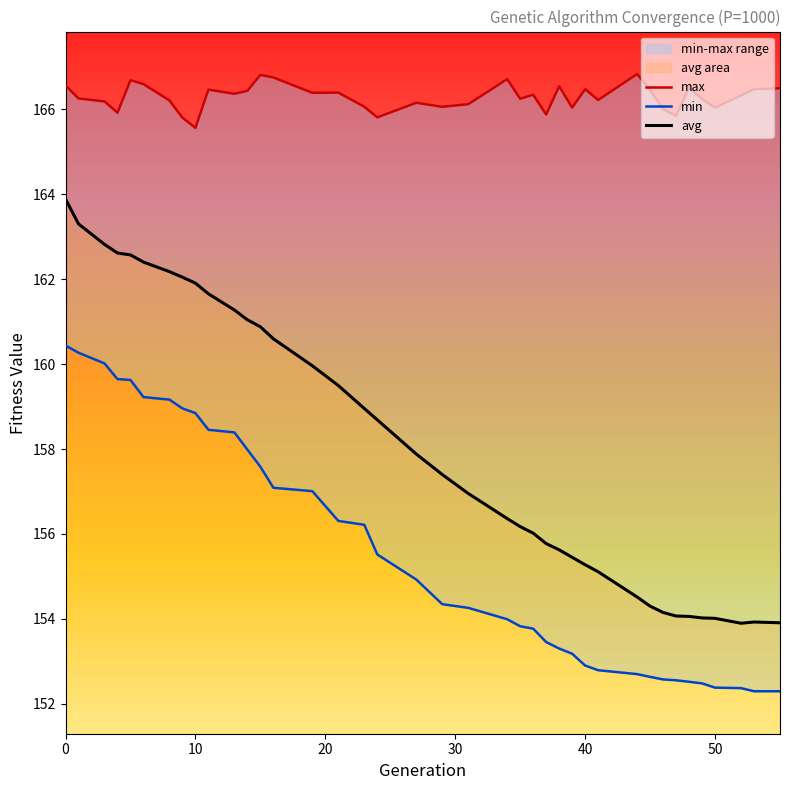

What is the value of the min point at the 8th from the left?

159.0